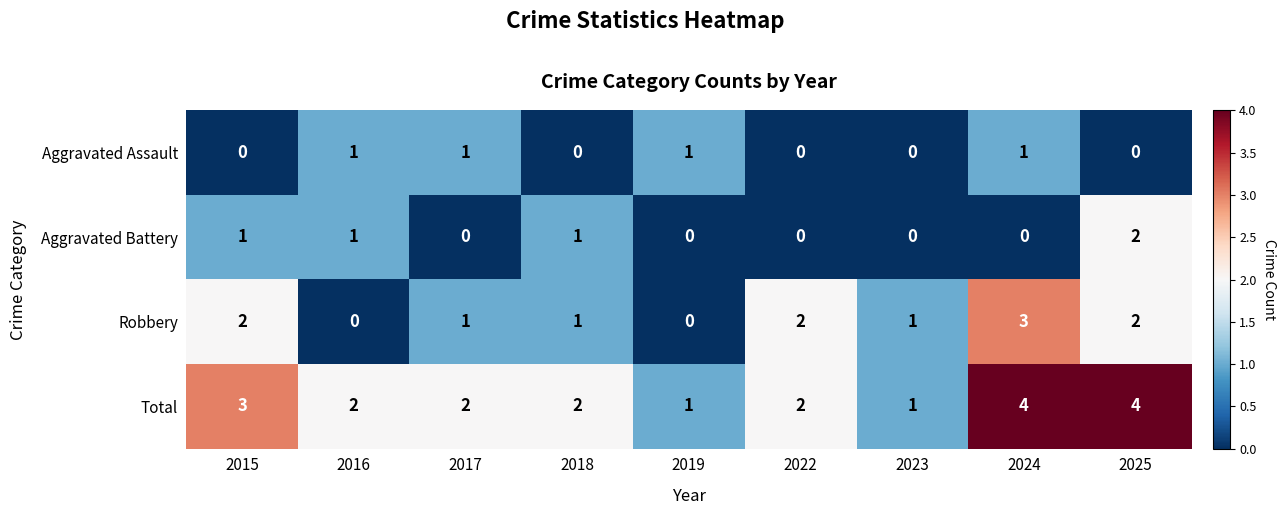

How many data points does each series have?

9